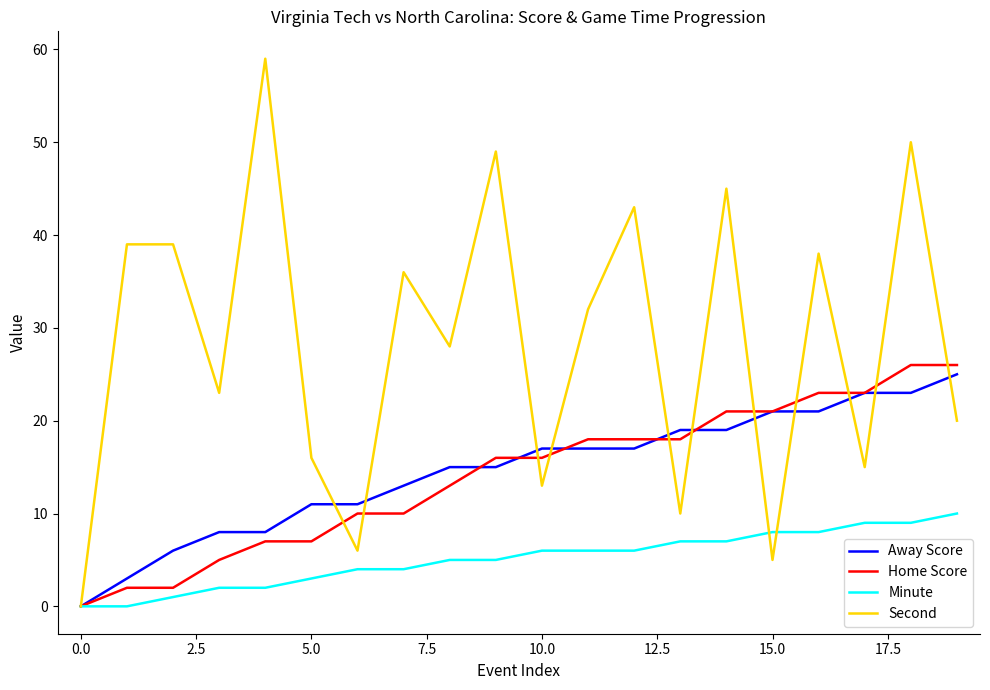

How many lines are shown in the chart?

4